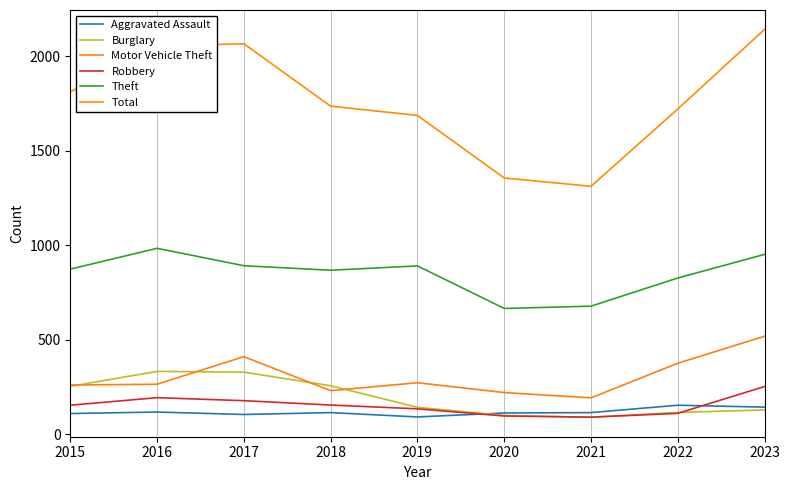

True or false: Robbery and Total intersect in this chart.

False